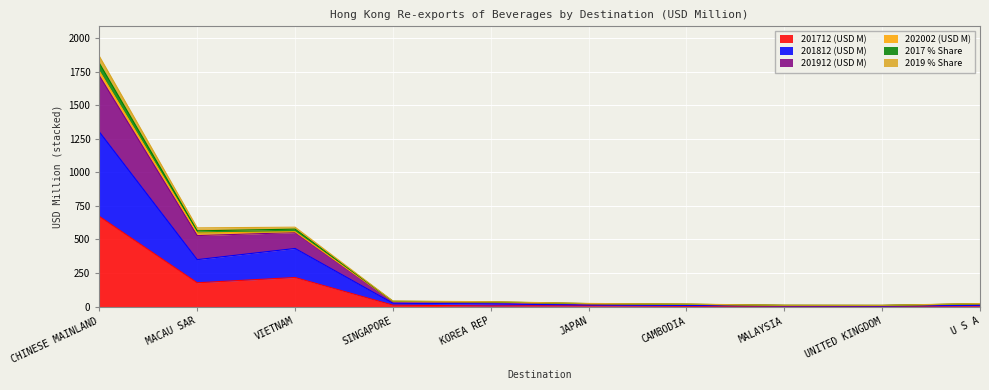

True or false: 2019 % Share and 2017 % Share cross at least once.

False